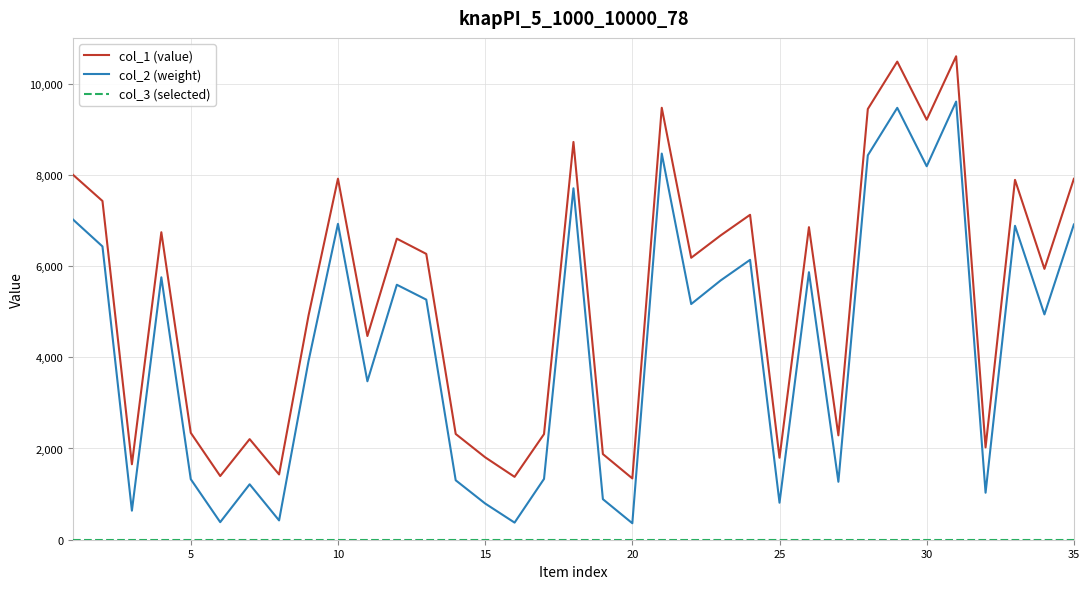

Which series has the largest total across all categories?

col_1 (value)